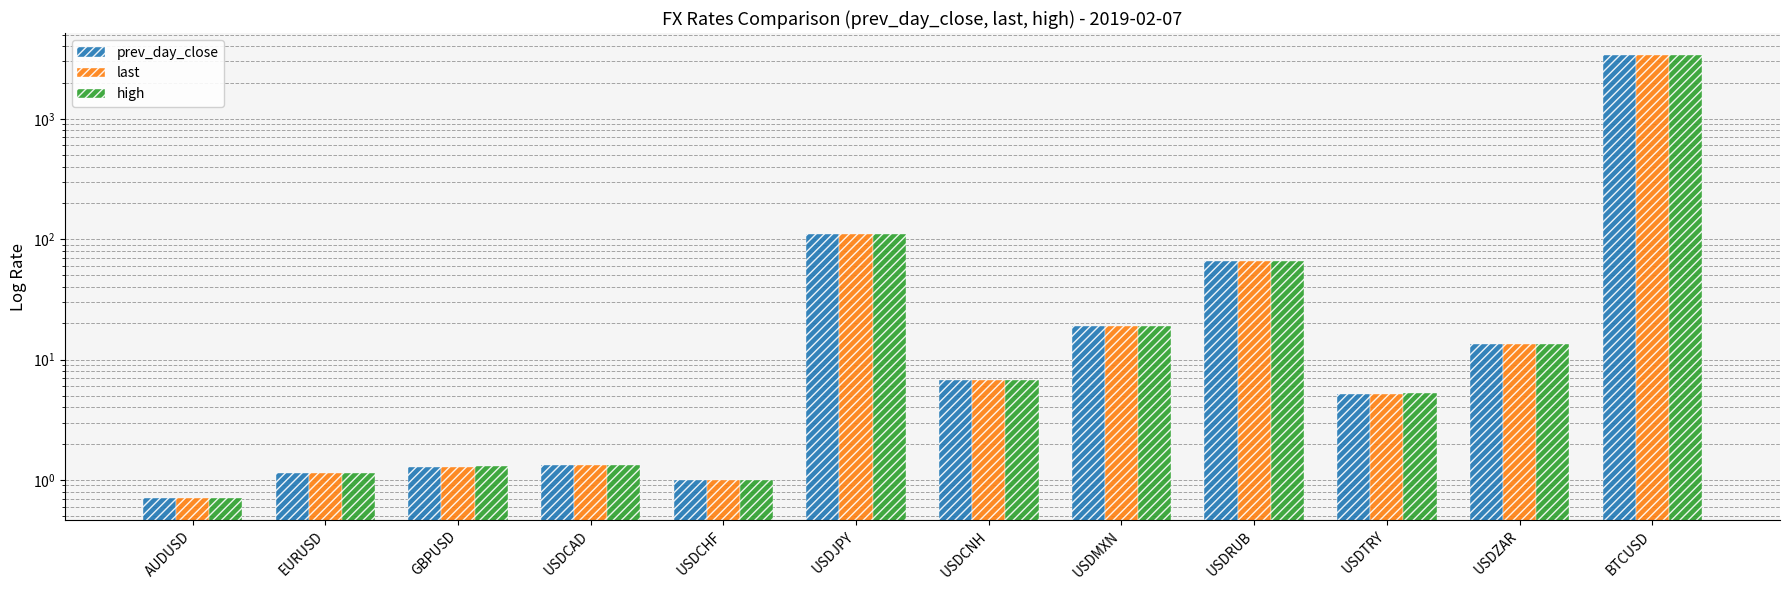

What is the average value of the high series?

300.1